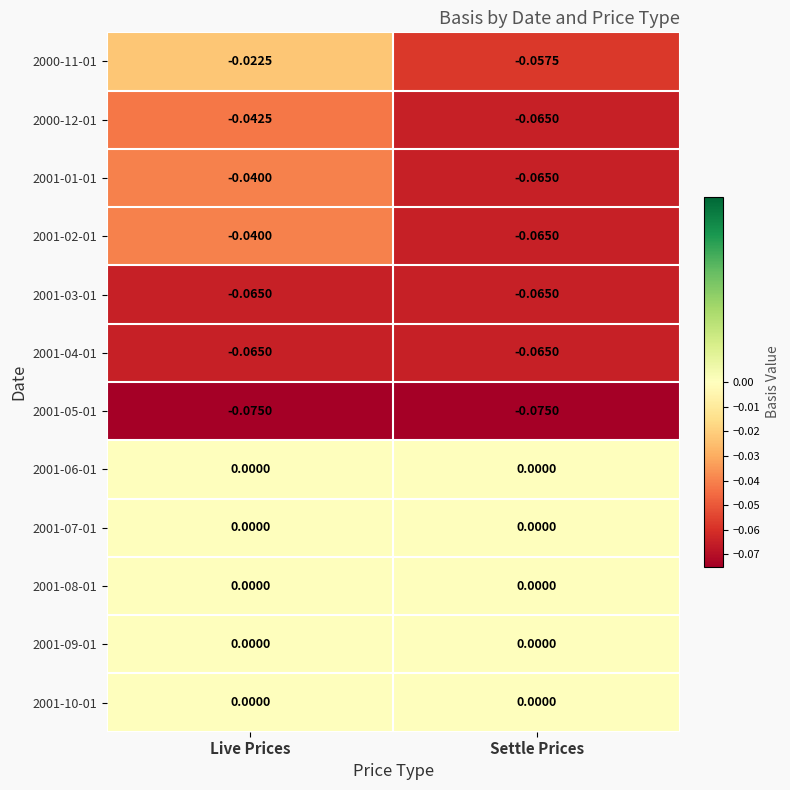

Which series has the widest spread of values?

2000-11-01